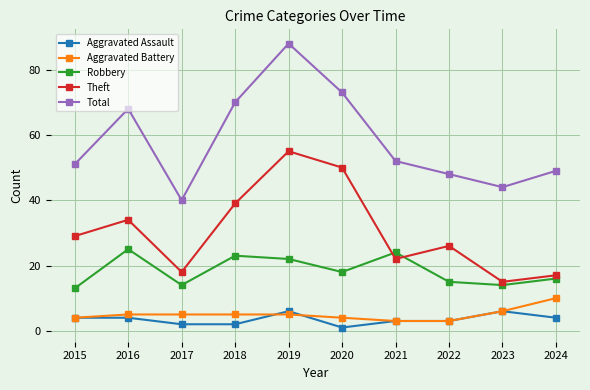

List the series in order of their peak value, highest first.

Total, Theft, Robbery, Aggravated Battery, Aggravated Assault